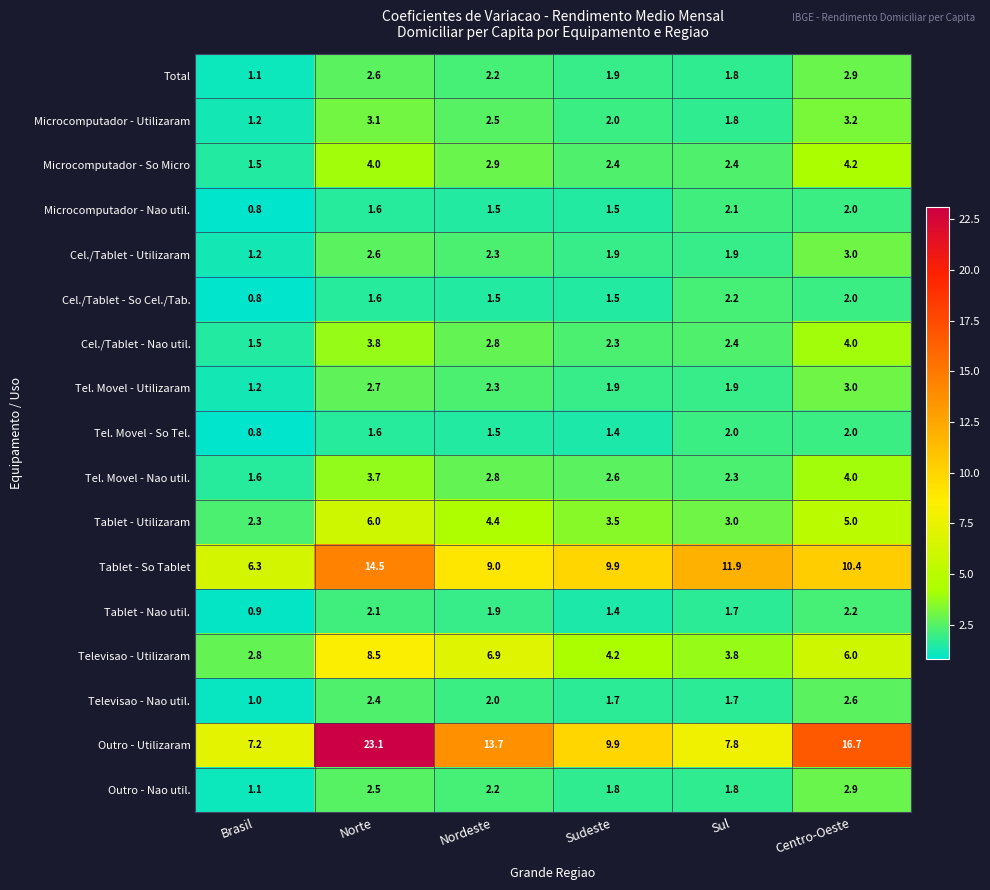

Is the value of Tablet - Nao util. at Brasil greater than the value of Total at Nordeste?

No